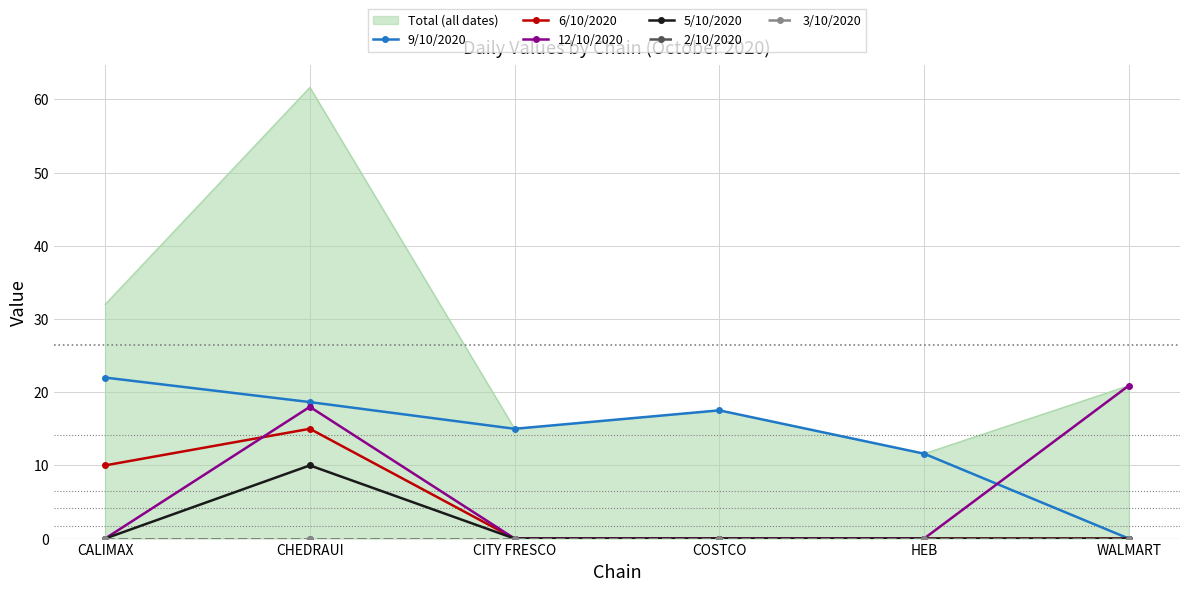

At how many categories does at least one series exceed 5?

6